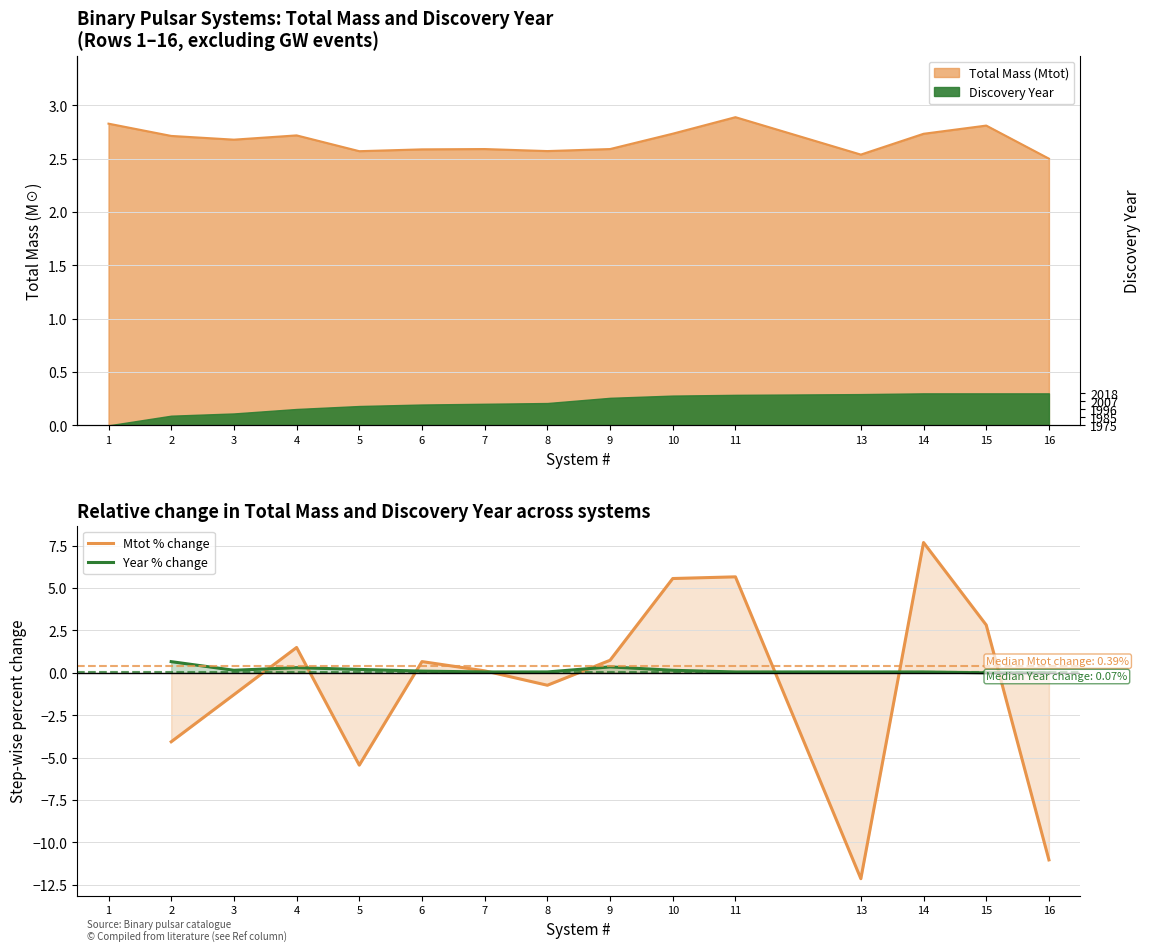

Is it true that Mtot % change equals -21.8 at 13?

False